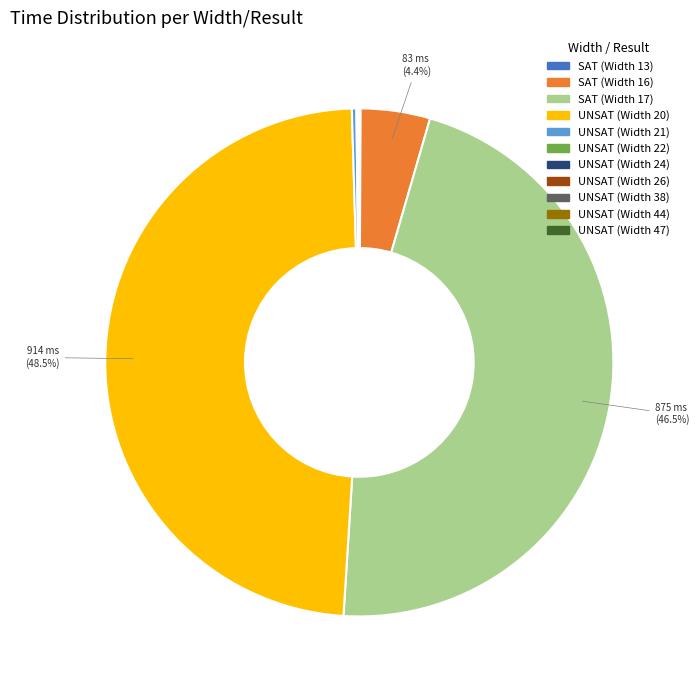

Do UNSAT (Width 20) and SAT (Width 17) together represent more than half of the pie?

Yes